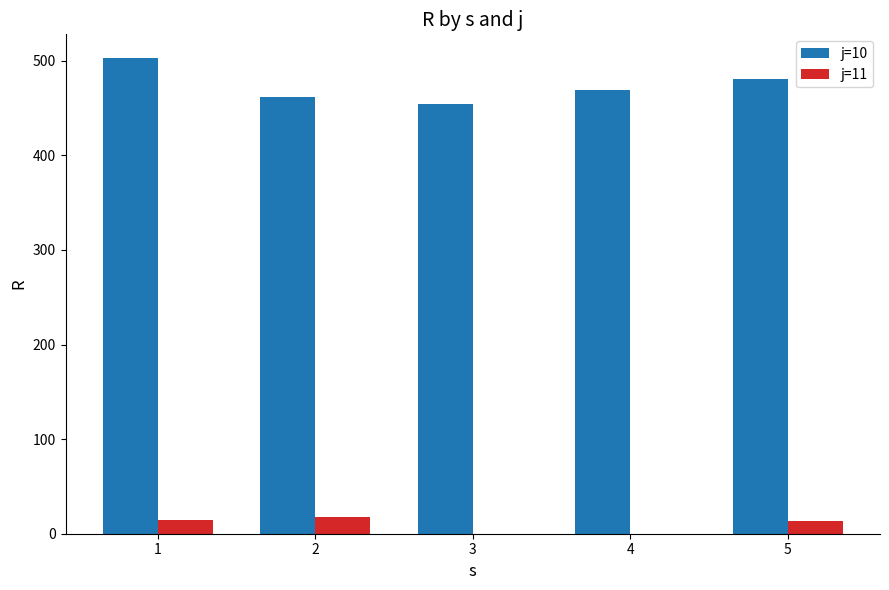

Which series has the largest range (max minus min)?

j=10